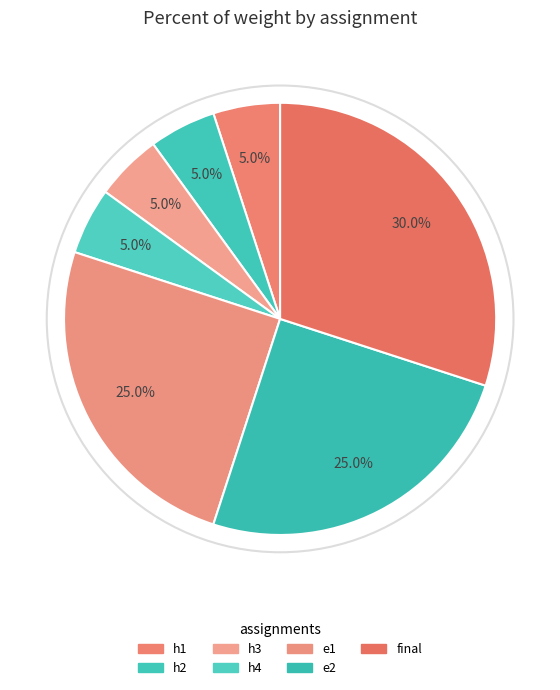

How many slices are in this pie chart?

7